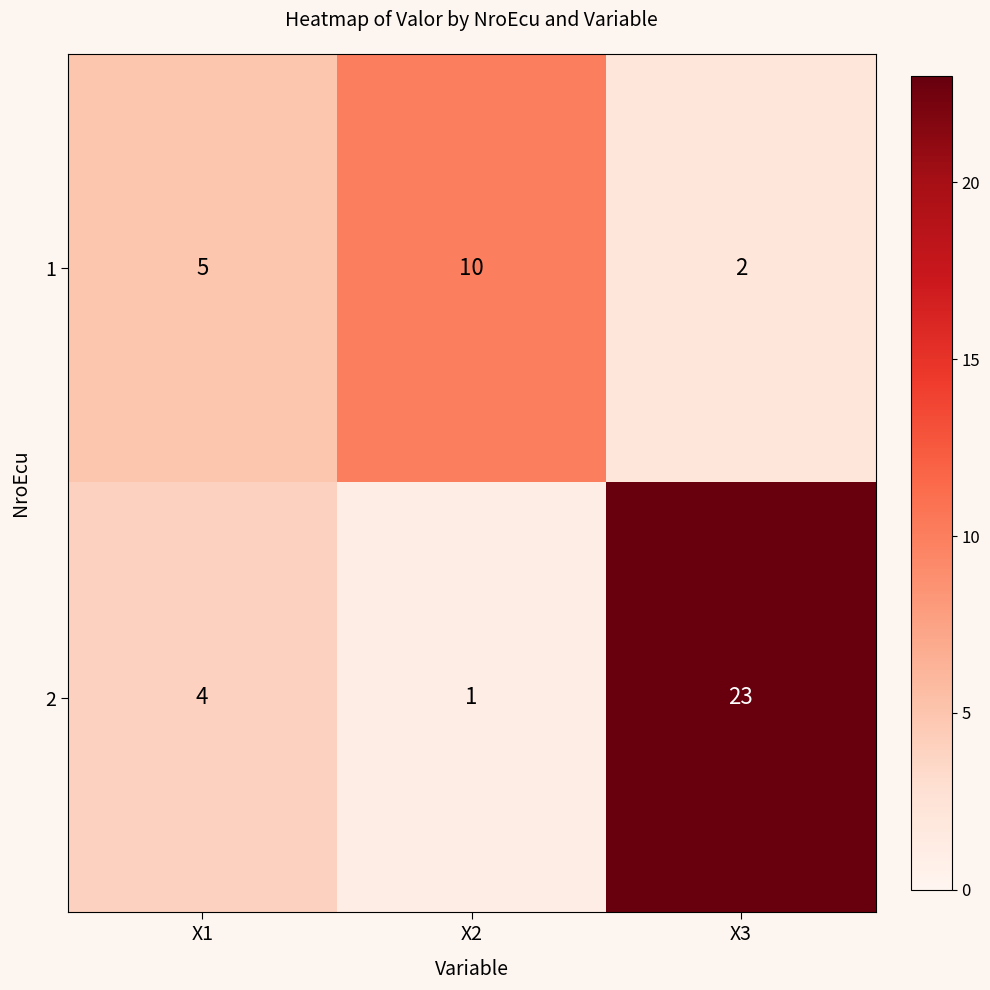

Read the 1 value at X1.

5